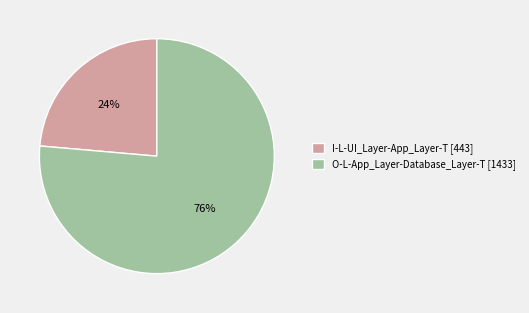

Count the number of slices in the pie.

2